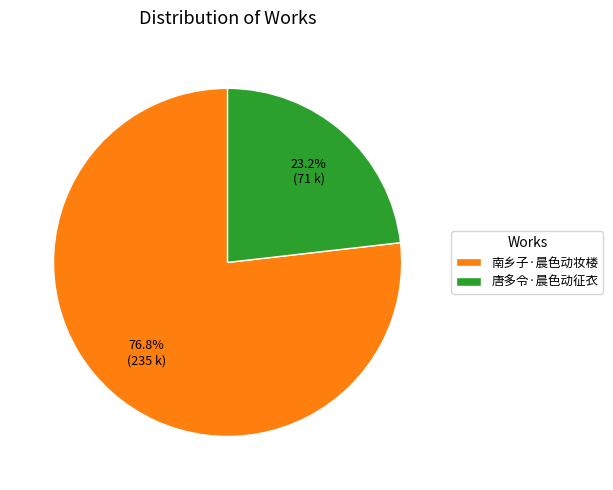

Between 唐多令·晨色动征衣 and 南乡子·晨色动妆楼, which is larger?

南乡子·晨色动妆楼